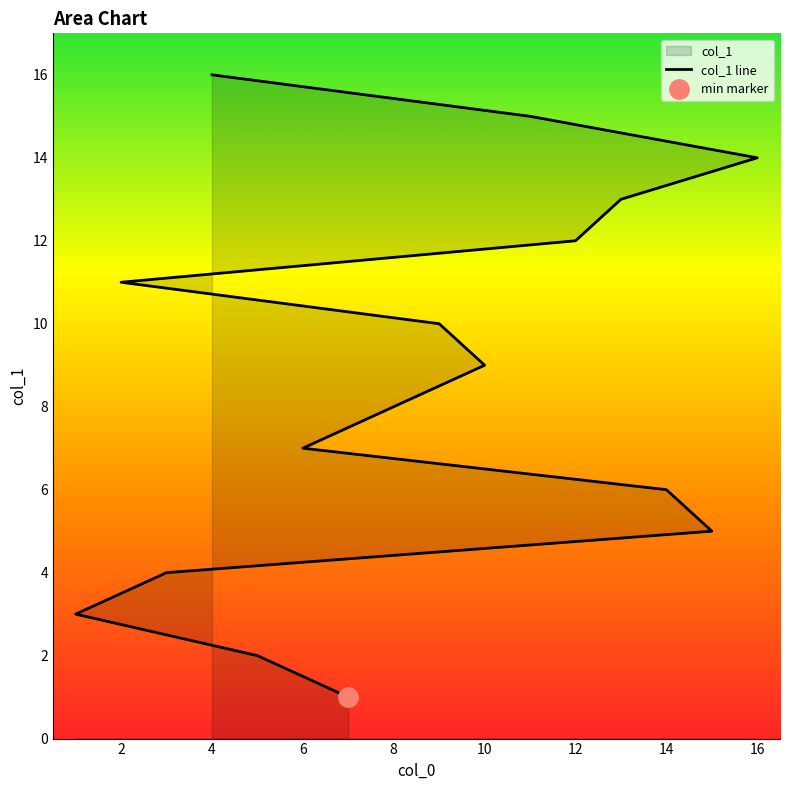

What is the label of the 11th point from the right?

14